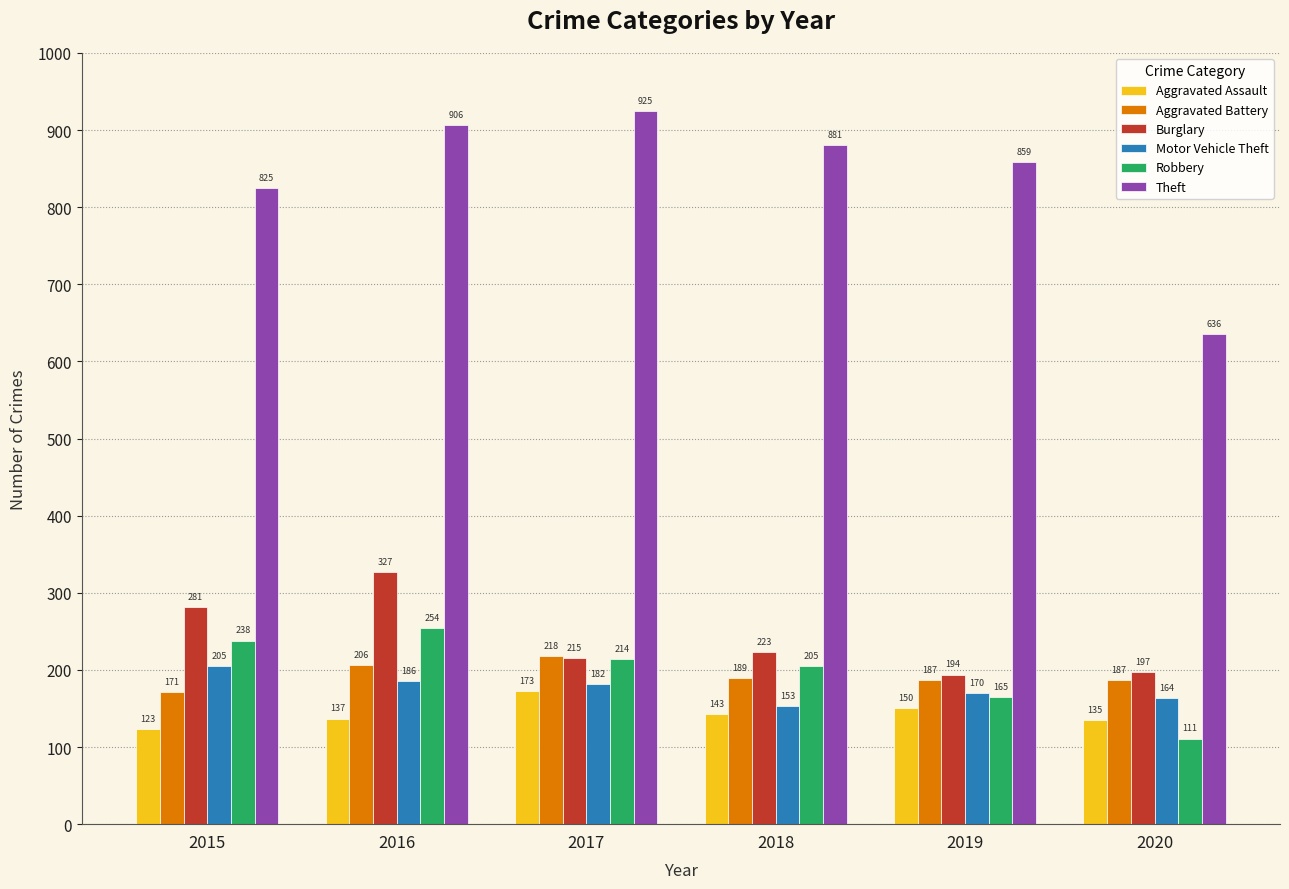

What is the difference between the Aggravated Battery values at 2018 and 2019?

2